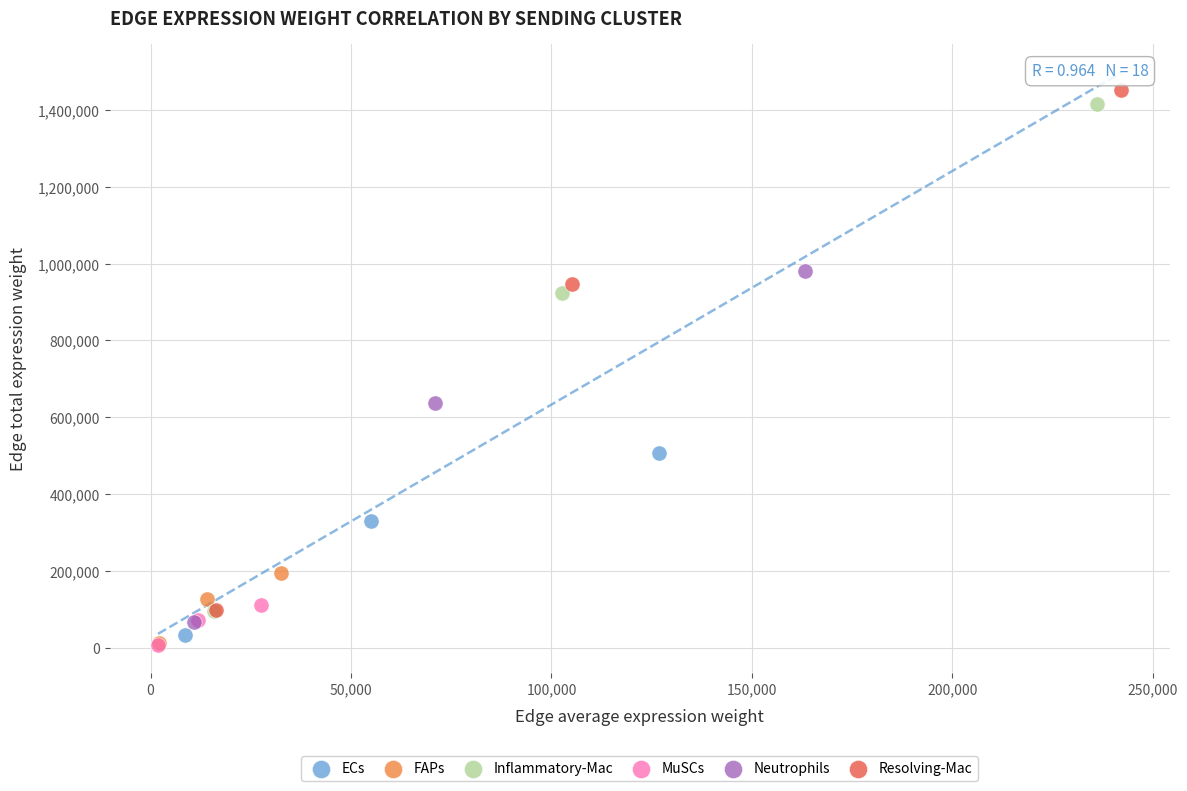

Which series has the largest Y range (max minus min)?

Resolving-Mac